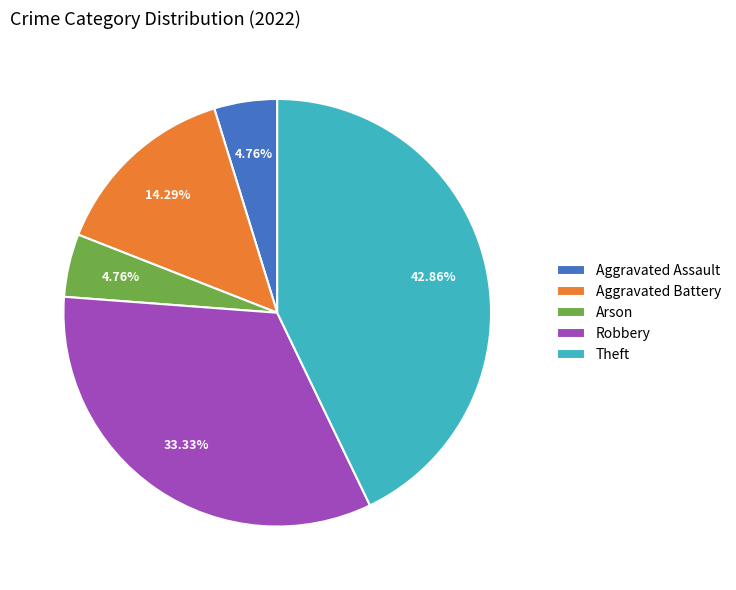

True or false: Theft accounts for 33% of the total.

False